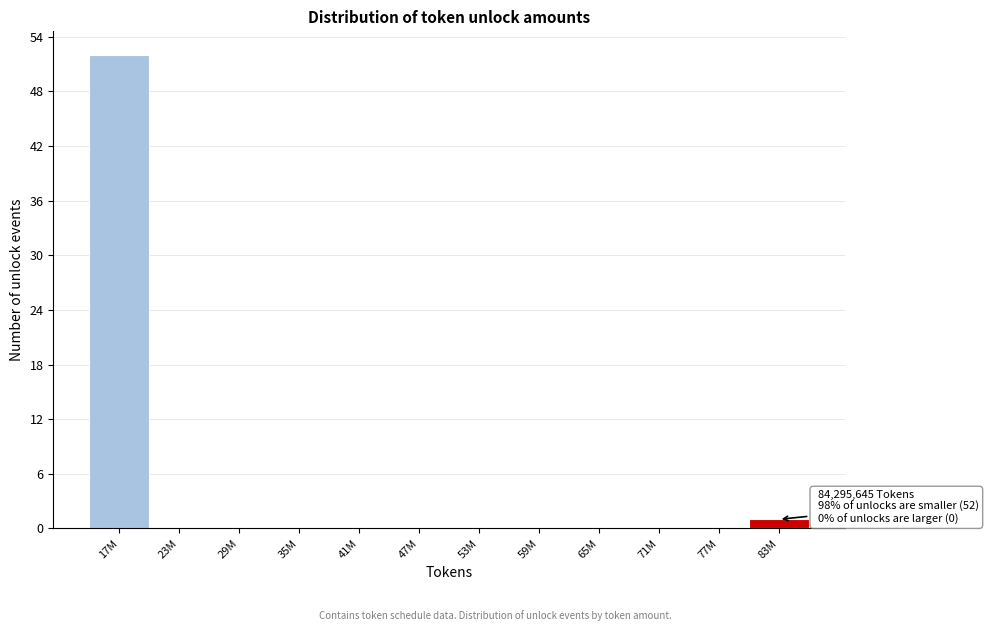

Reading left to right, list all the values displayed in this chart.

17M=52	23M=0	29M=0	35M=0	41M=0	47M=0	53M=0	59M=0	65M=0	71M=0	77M=0	83M=1